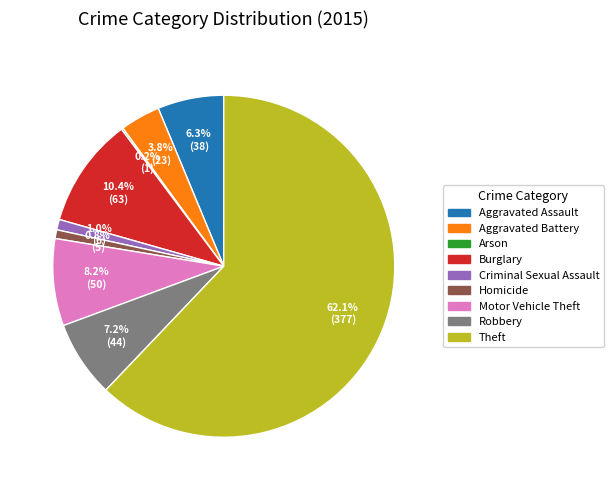

Is there a majority slice in this chart?

Yes